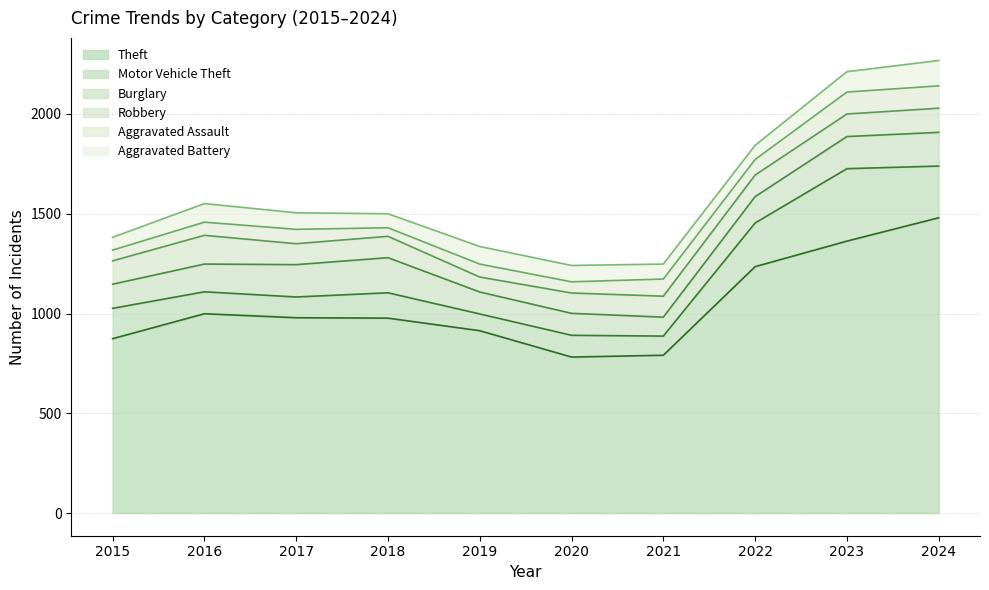

What is the lowest value of the Motor Vehicle Theft series?

84